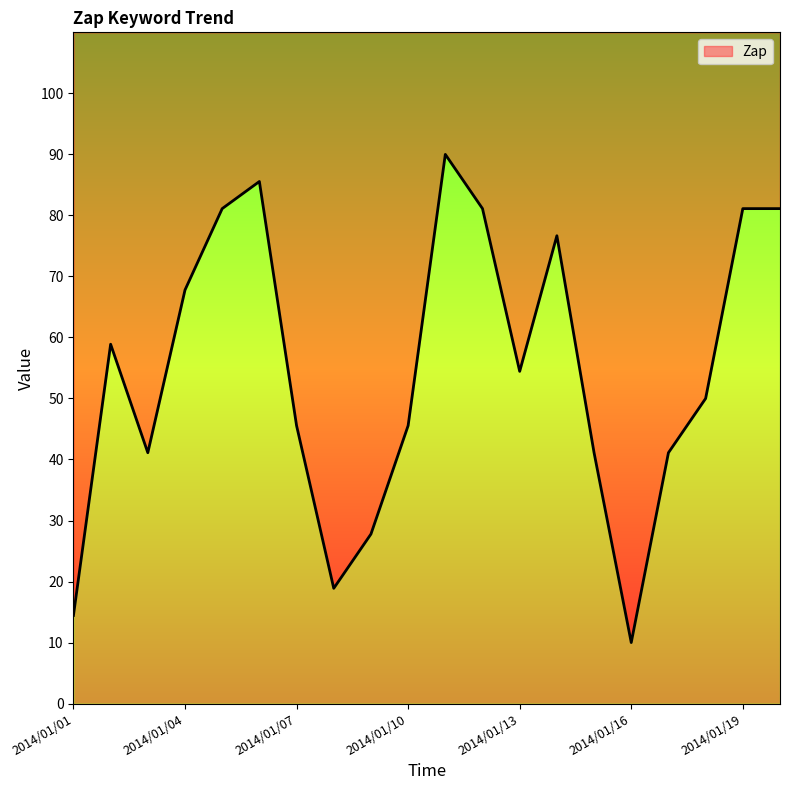

Count the number of data series in this chart.

1